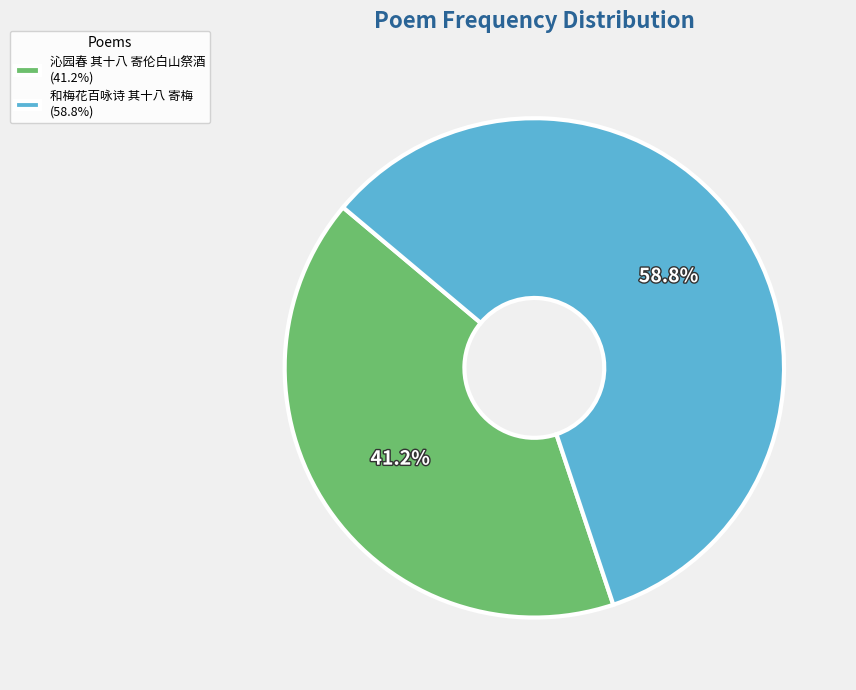

What percentage is NOT represented by 沁园春 其十八 寄伦白山祭酒?

58.8%